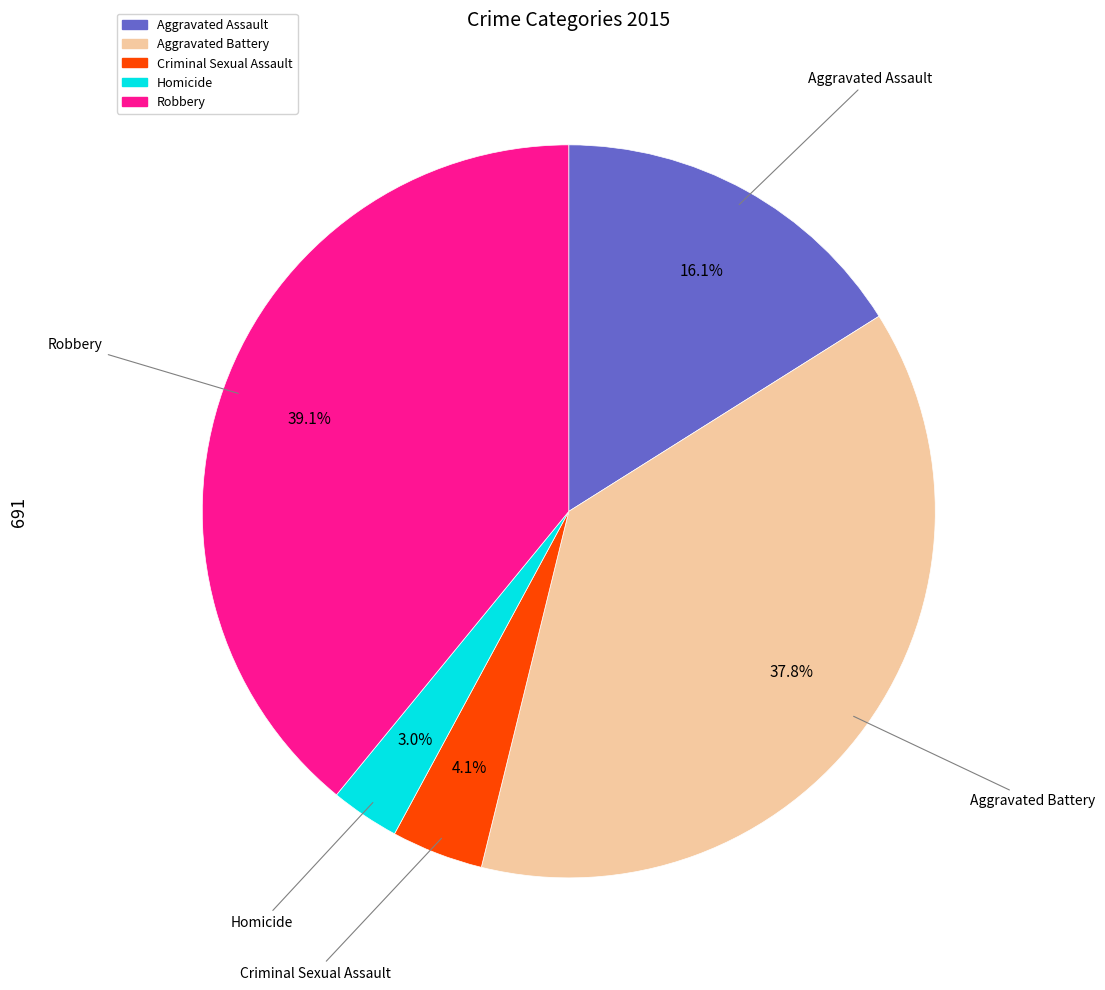

Combined, what portion of the pie is Aggravated Assault and Robbery?

55.1%